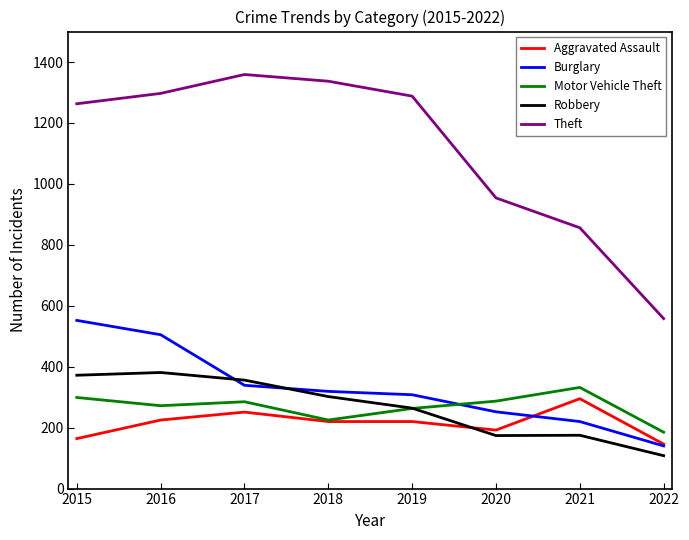

True or false: Theft and Aggravated Assault cross at least once.

False